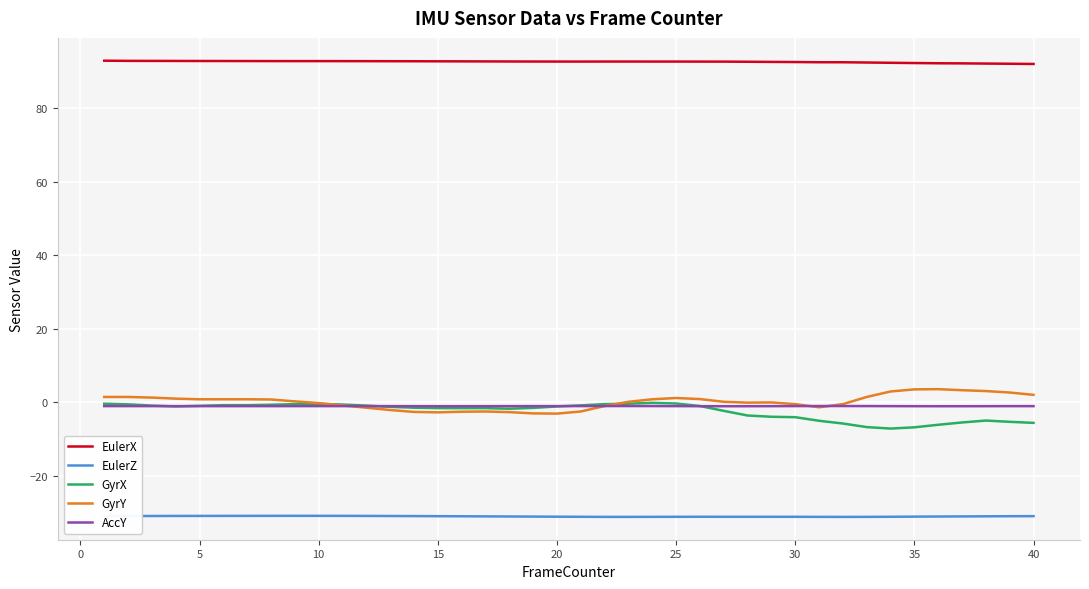

Which series has the largest total across all categories?

EulerX